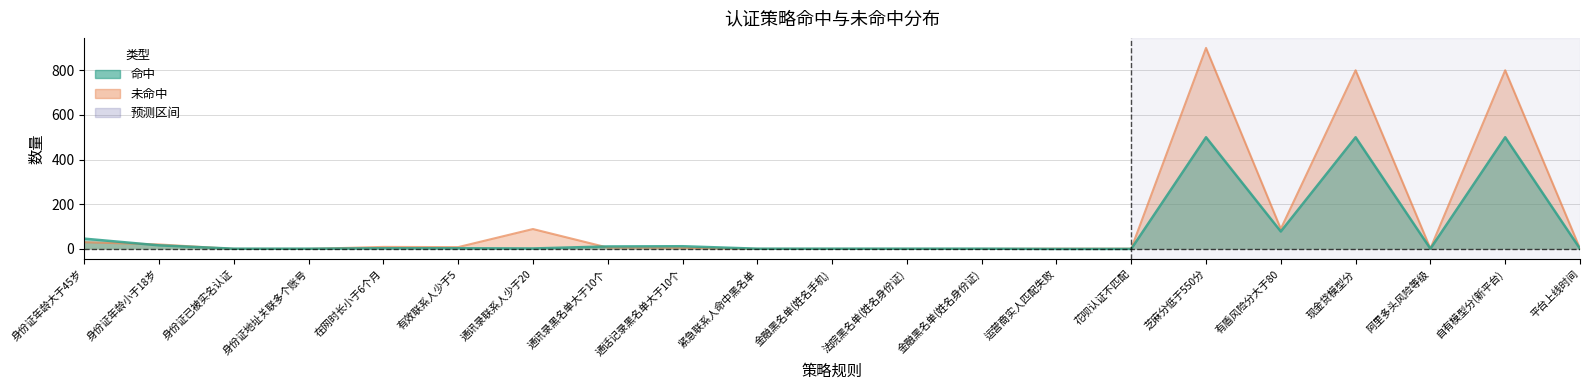

True or false: 命中 has a value of 11 at 通讯录黑名单大于10个.

True